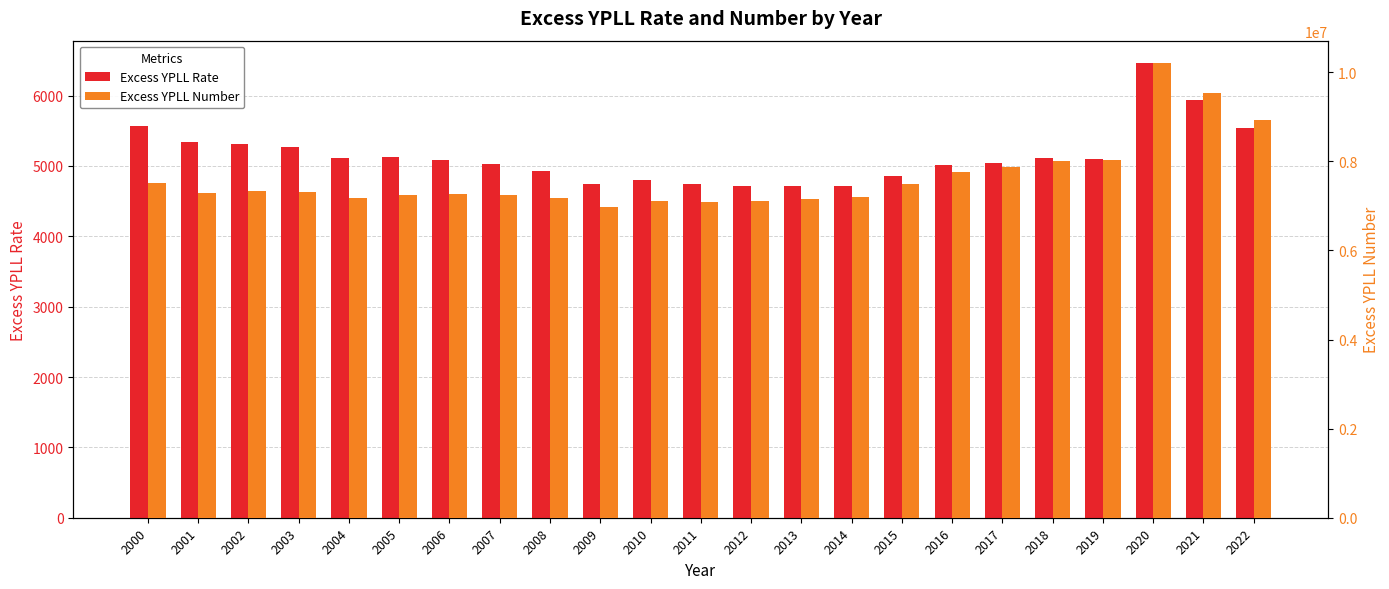

Are the bars horizontal?

No